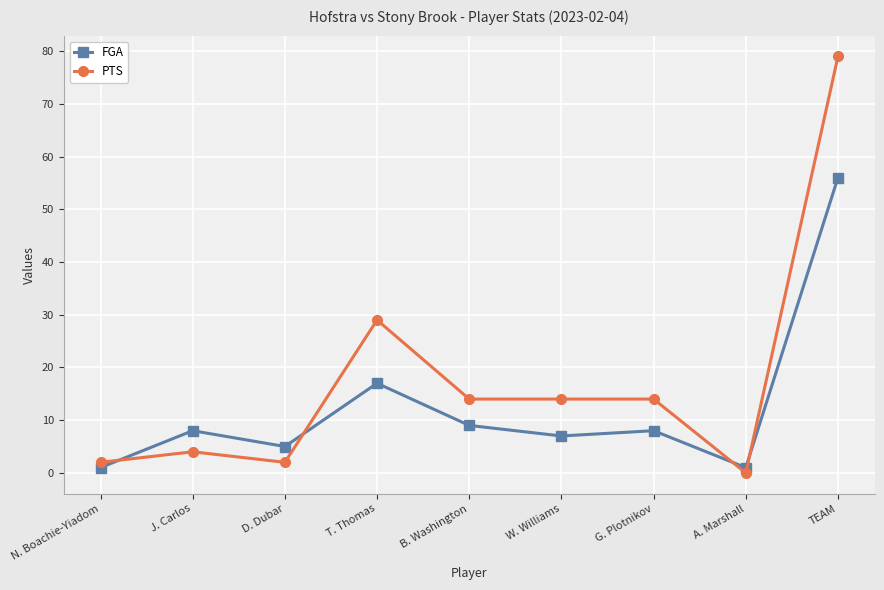

Where is PTS nearest to the value 39?

T. Thomas